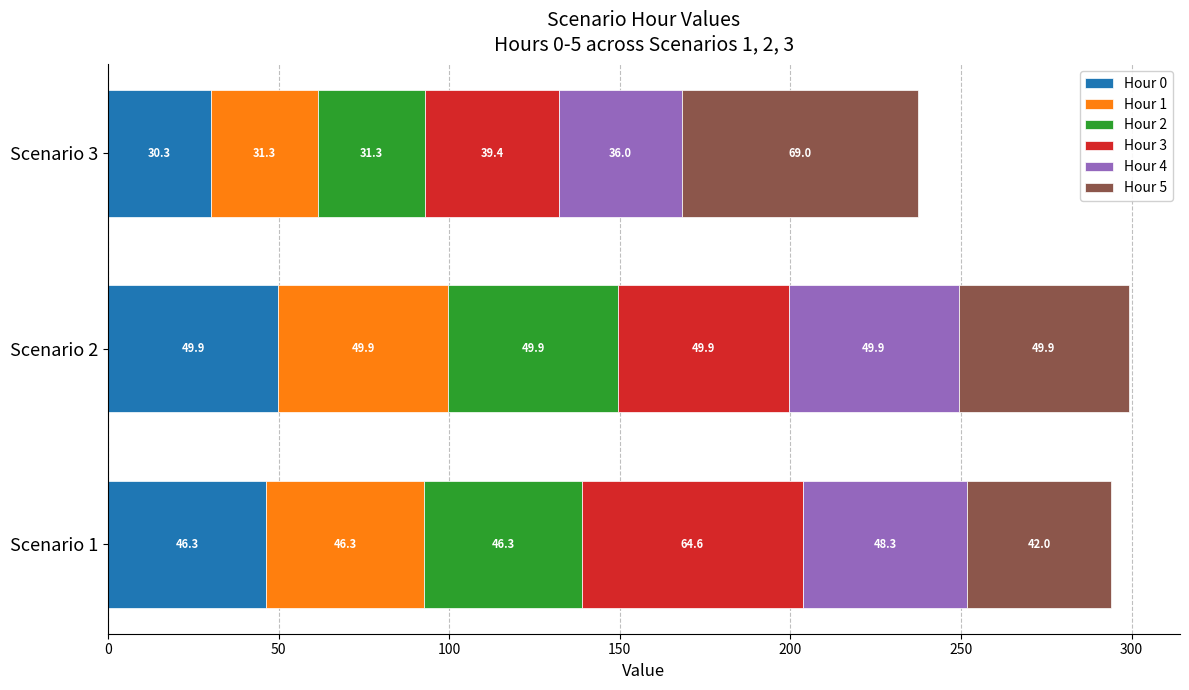

What is the total value across all series at Scenario 3?

237.3